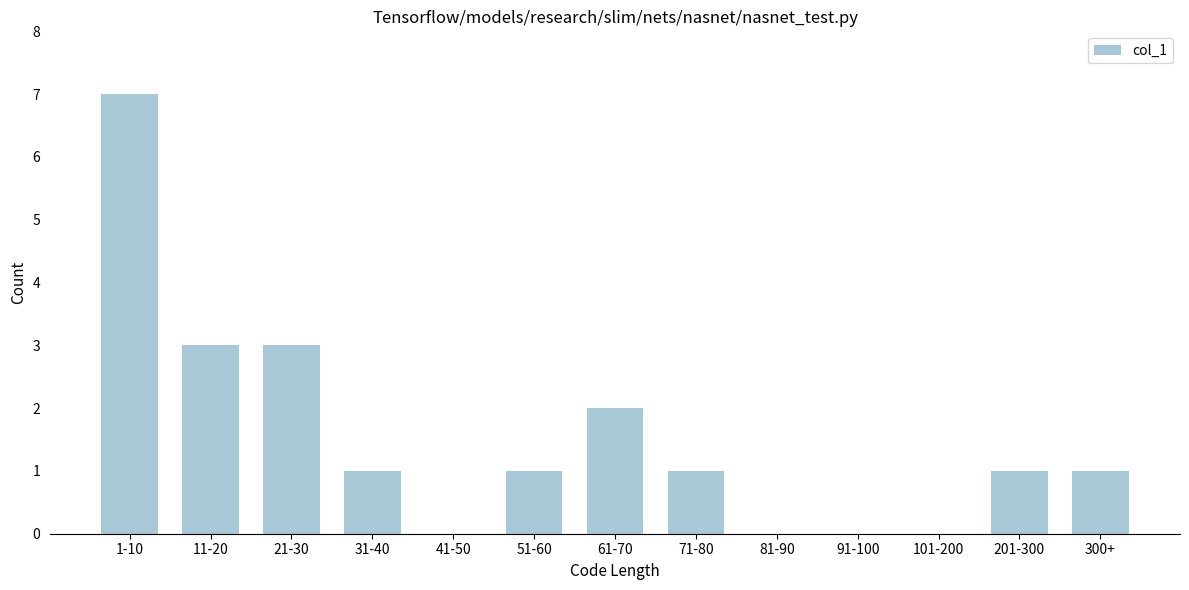

Reading right to left, what are all the values shown in this chart?

300+=1	201-300=1	101-200=0	91-100=0	81-90=0	71-80=1	61-70=2	51-60=1	41-50=0	31-40=1	21-30=3	11-20=3	1-10=7